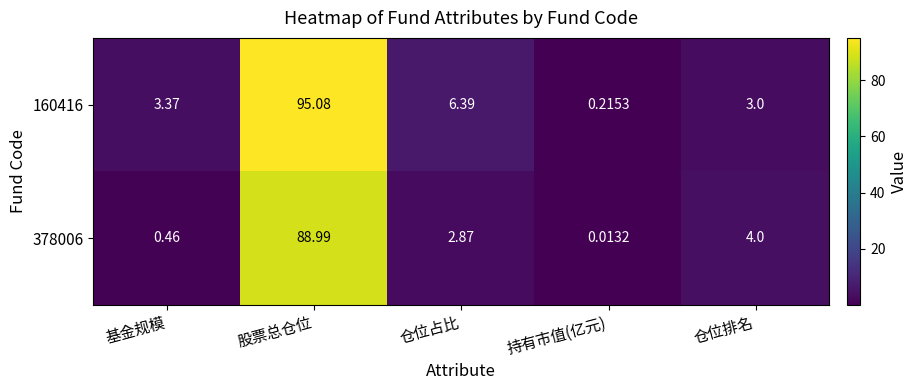

How many categories are shown in the chart?

5